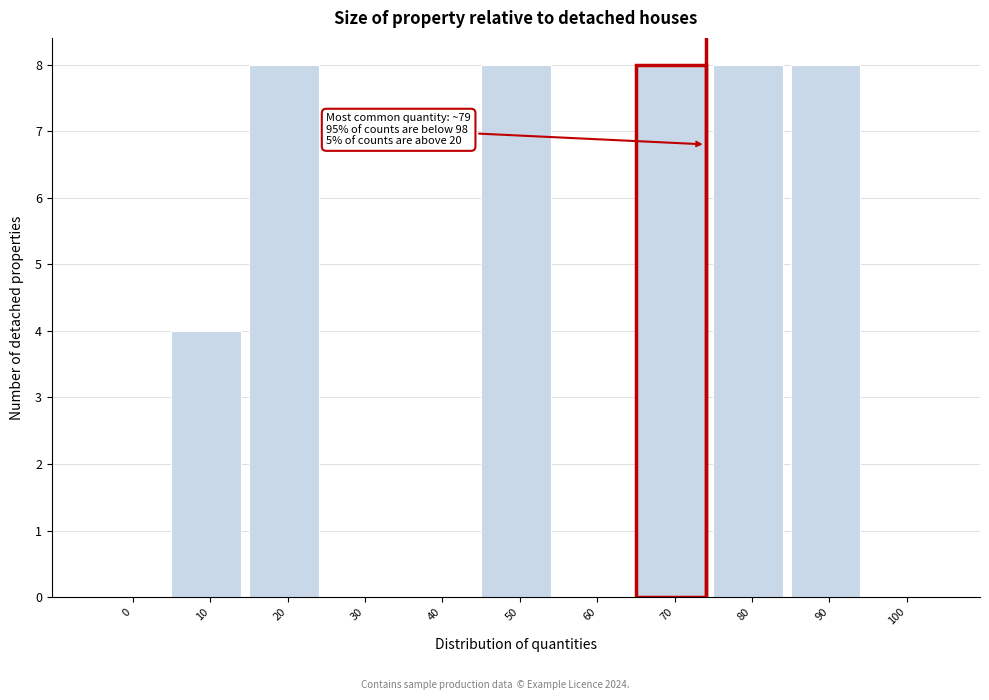

Reading right to left, transcribe all the data shown in this chart.

100=0	90=8	80=8	70=8	60=0	50=8	40=0	30=0	20=8	10=4	0=0